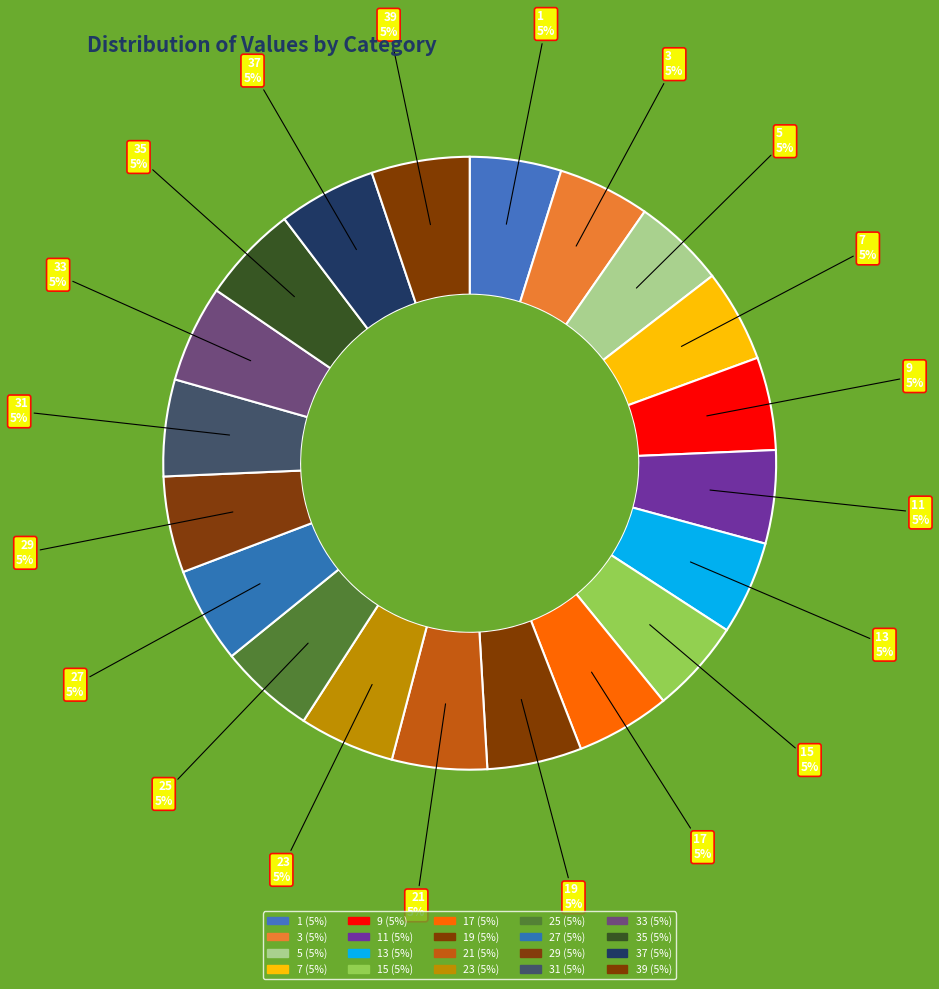

How many segments does this pie chart have?

20